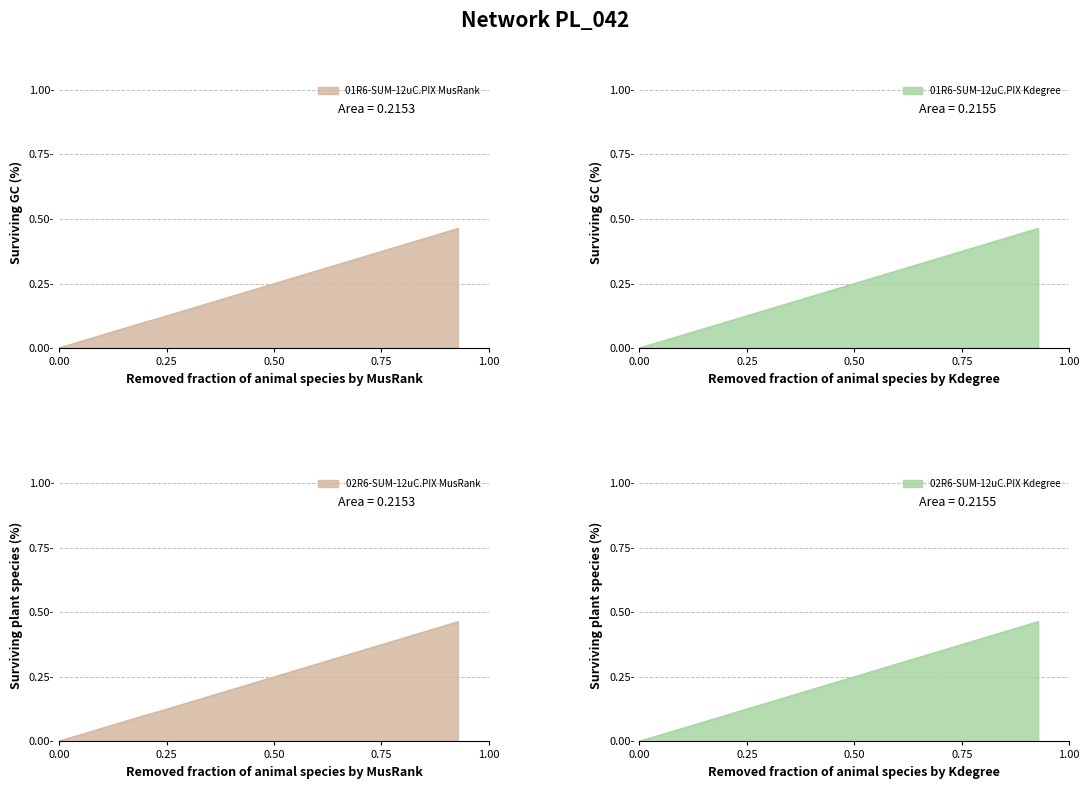

What is the difference between the maximum and minimum values in the 01R6-SUM-12uC.PIX series?

0.5